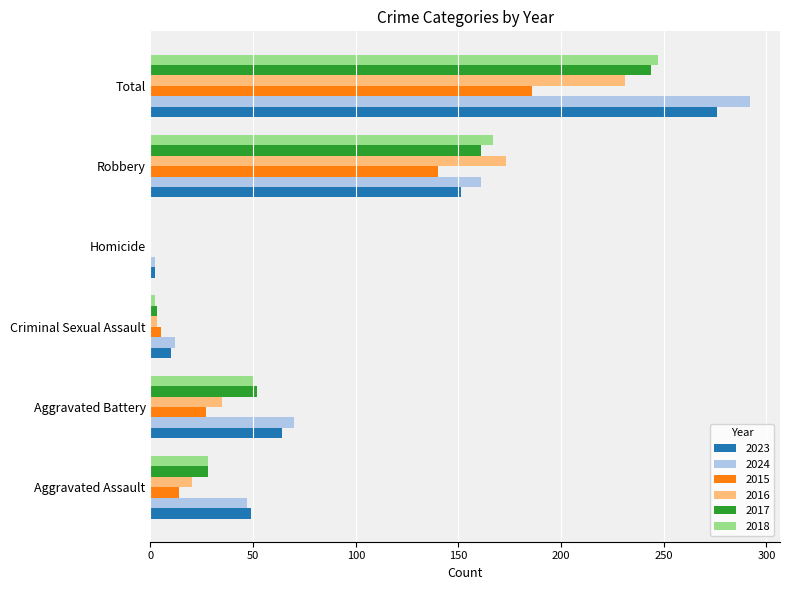

Between Aggravated Battery and Robbery, which series saw the biggest shift?

2016